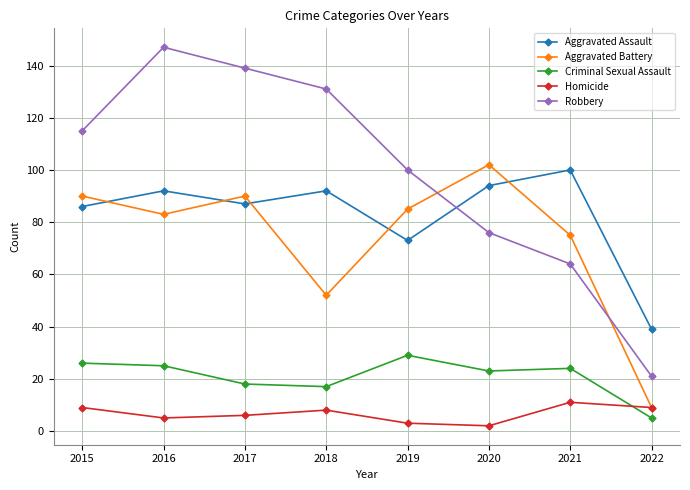

What is the average value of the Homicide series?

7